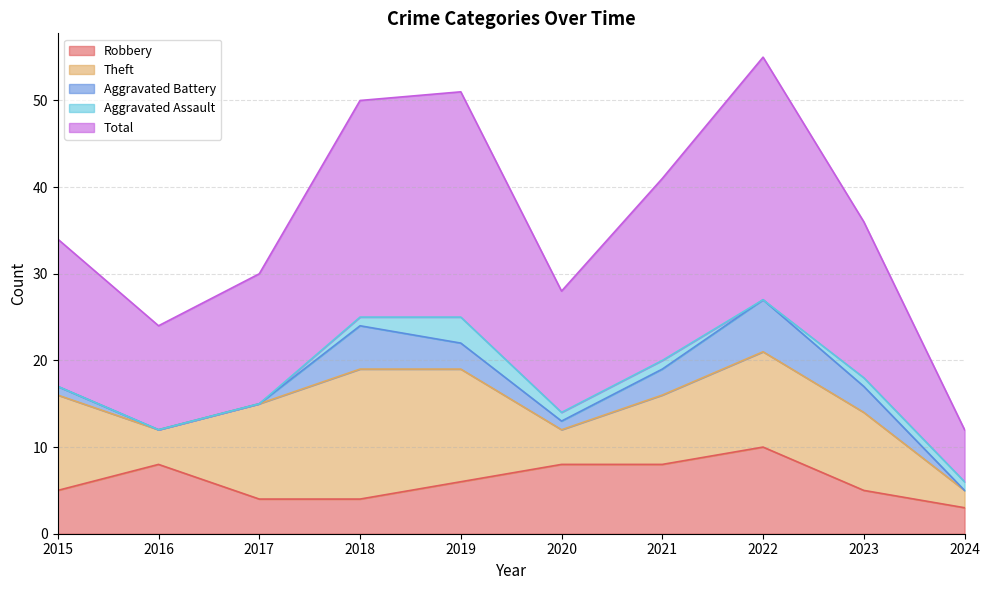

How many times do Robbery and Theft cross each other?

4